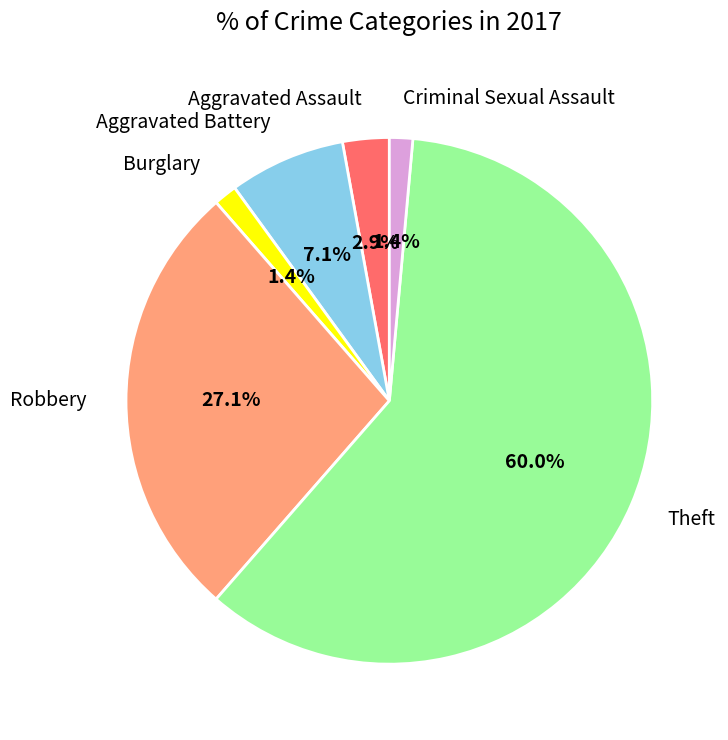

Which slice represents more than half of the pie?

Theft